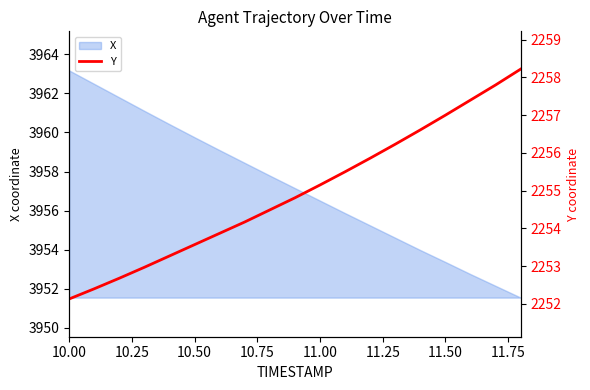

Which category has the highest value in the X series?

10.00